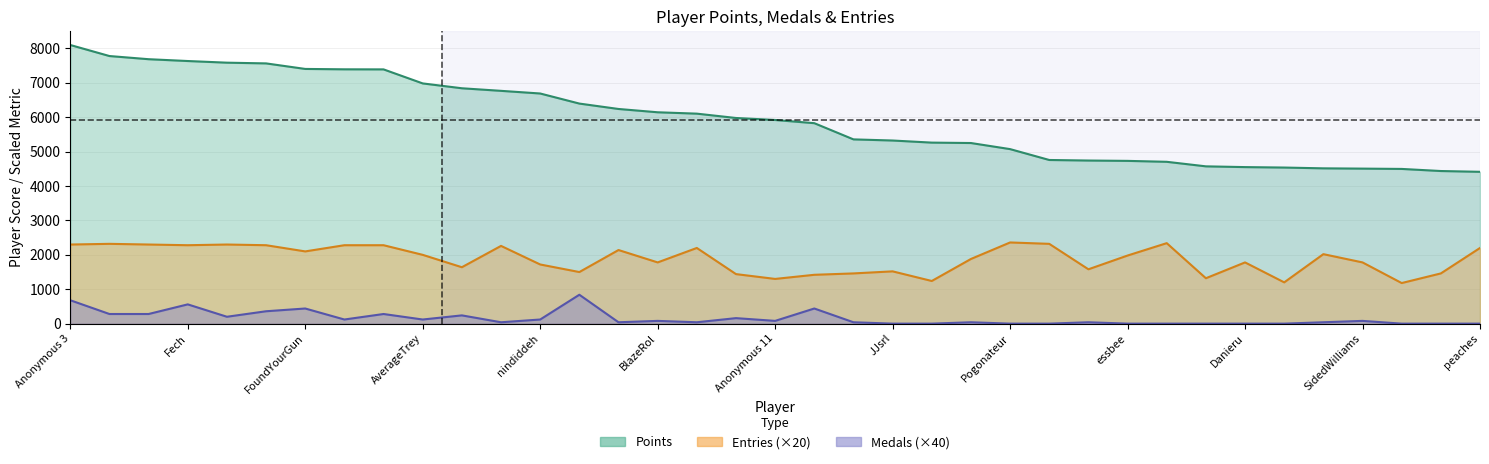

Reading right to left, transcribe all the data shown in this chart.

Points: peaches=4414	Reed=4437	PumpMan=4498	SidedWilliams=4507	Noki Doki=4515	Torcnein=4538	Danieru=4551	Anonymous 10=4573	Jcool114=4705	essbee=4732	Jesteq=4742	RSW=4758	Pogonateur=5074	Pancakez=5251	Skitch=5263	JJsrl=5324	Ipsen.k=5357	Inkstar=5828	Anonymous 11=5921	Weegee=5979	Switchmaster64=6105	BlazeRol=6145	shoutplenty=6241	Jer=6398	nindiddeh=6691	Anonymous 6=6768	frededish=6843	AverageTrey=6984	Anonymous 5=7392	Jpep=7394	FoundYourGun=7405	lumardy=7566	Despin=7587	Fech=7635	Rimato13=7688	Anonymous 4=7780	Anonymous 3=8101
Medals: peaches=0	Reed=0	PumpMan=0	SidedWilliams=80	Noki Doki=40	Torcnein=0	Danieru=0	Anonymous 10=0	Jcool114=0	essbee=0	Jesteq=40	RSW=0	Pogonateur=0	Pancakez=40	Skitch=0	JJsrl=0	Ipsen.k=40	Inkstar=440	Anonymous 11=80	Weegee=160	Switchmaster64=40	BlazeRol=80	shoutplenty=40	Jer=840	nindiddeh=120	Anonymous 6=40	frededish=240	AverageTrey=120	Anonymous 5=280	Jpep=120	FoundYourGun=440	lumardy=360	Despin=200	Fech=560	Rimato13=280	Anonymous 4=280	Anonymous 3=680
Entries: peaches=2200	Reed=1460	PumpMan=1180	SidedWilliams=1780	Noki Doki=2020	Torcnein=1200	Danieru=1780	Anonymous 10=1320	Jcool114=2340	essbee=1980	Jesteq=1580	RSW=2320	Pogonateur=2360	Pancakez=1880	Skitch=1240	JJsrl=1520	Ipsen.k=1460	Inkstar=1420	Anonymous 11=1300	Weegee=1440	Switchmaster64=2200	BlazeRol=1780	shoutplenty=2140	Jer=1500	nindiddeh=1720	Anonymous 6=2260	frededish=1640	AverageTrey=2000	Anonymous 5=2280	Jpep=2280	FoundYourGun=2100	lumardy=2280	Despin=2300	Fech=2280	Rimato13=2300	Anonymous 4=2320	Anonymous 3=2300